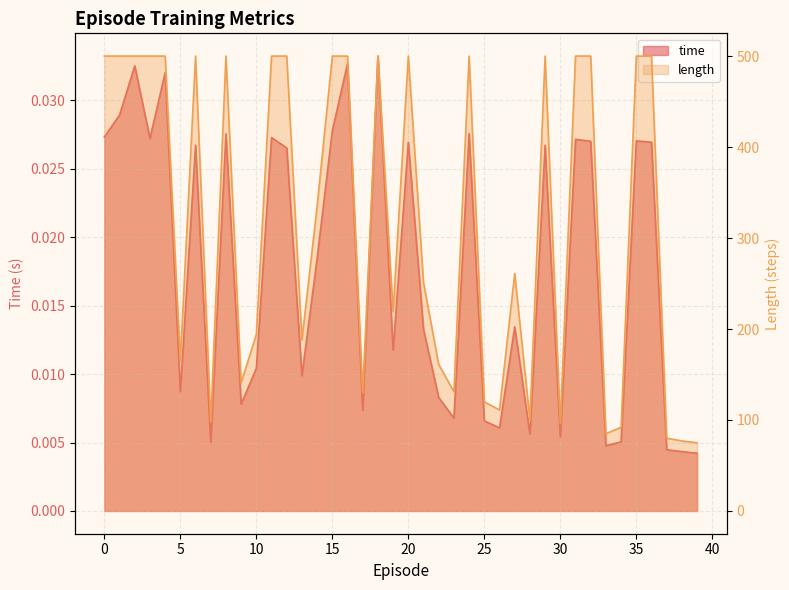

Which series has the largest total across all categories?

length